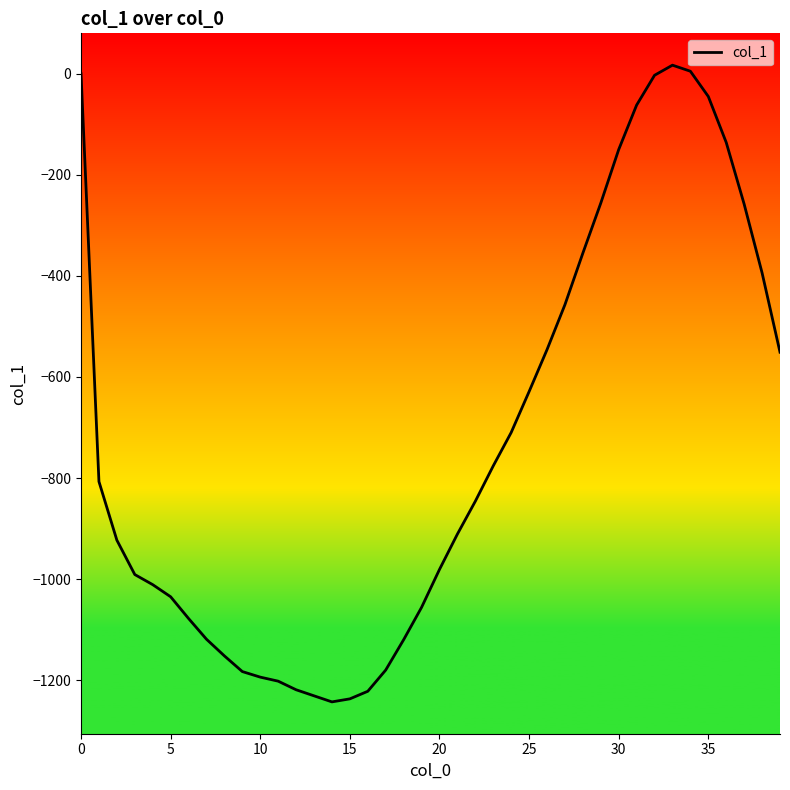

What is the smallest value displayed?

-1243